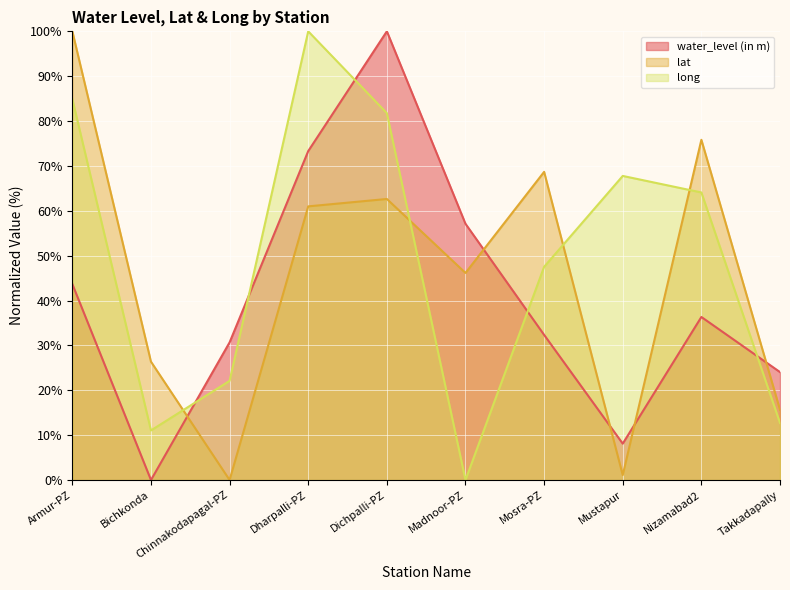

Where does the long series first go above 64?

Armur-PZ